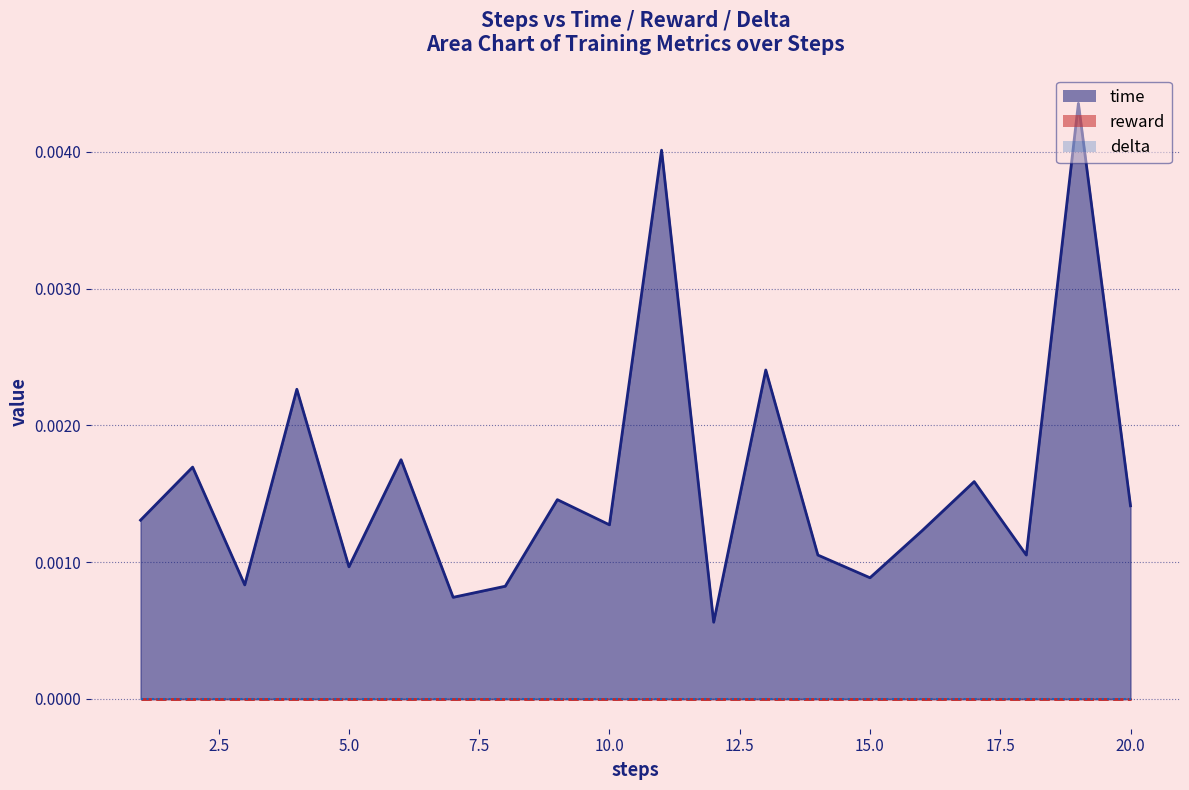

Between 4 and 18, which series saw the biggest shift?

time